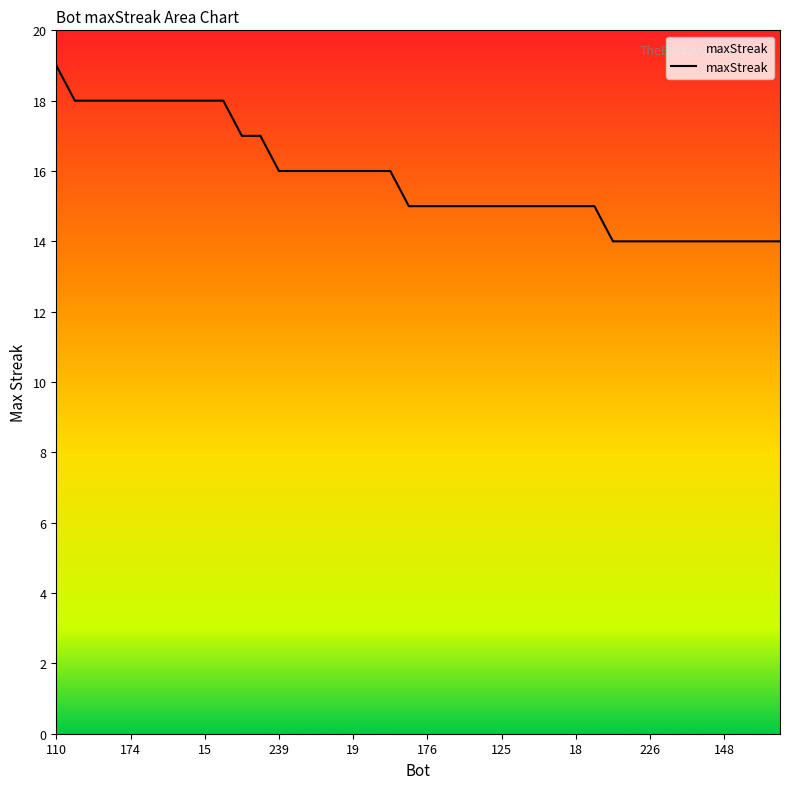

What is the difference between the maximum and minimum values?

5